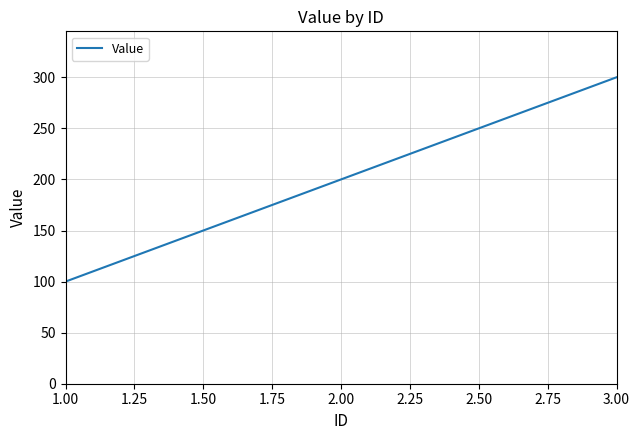

What is the approximate value at 1.00, to the nearest 5?

100